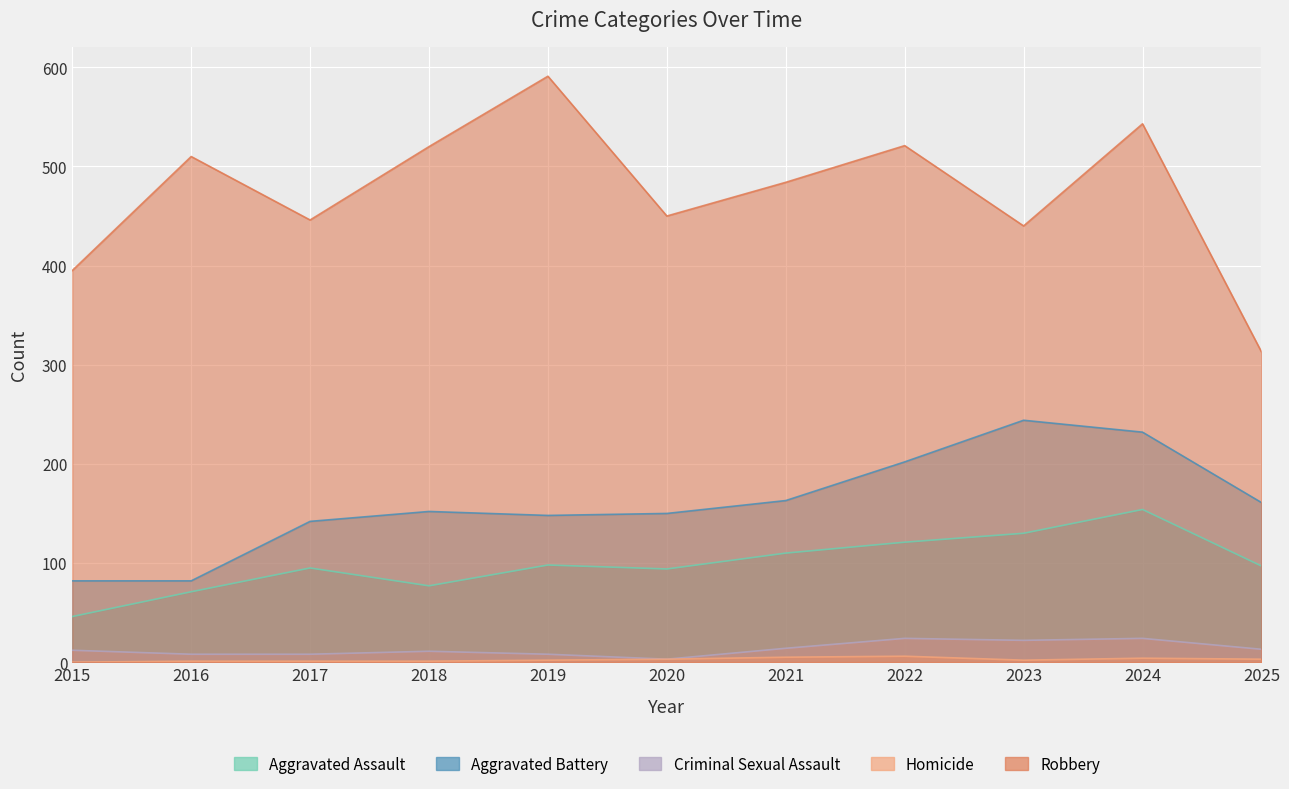

Does the chart display data point markers on the line(s)?

No